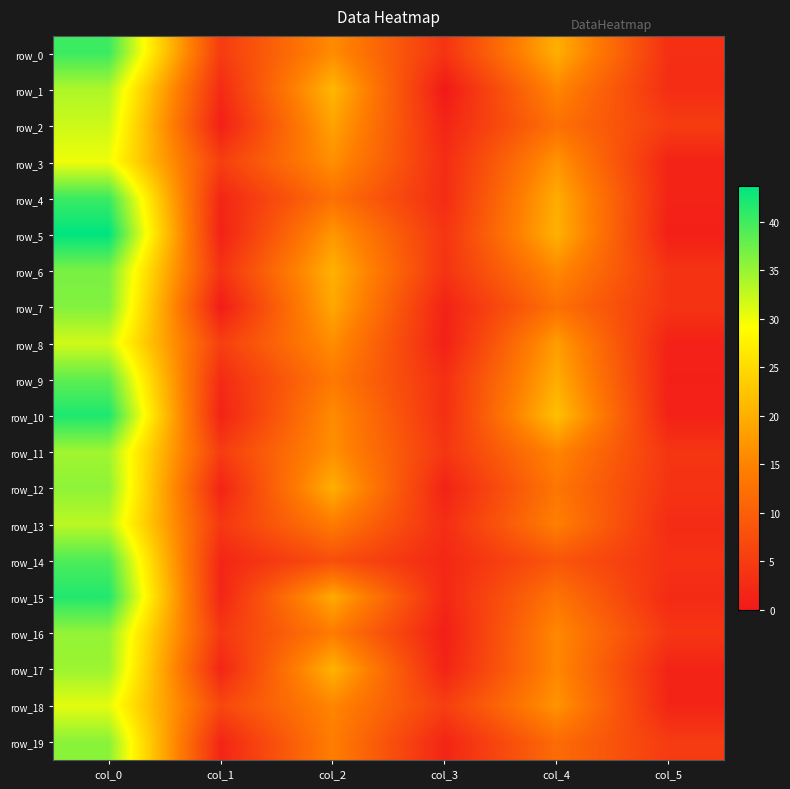

How many distinct data groups are displayed?

20